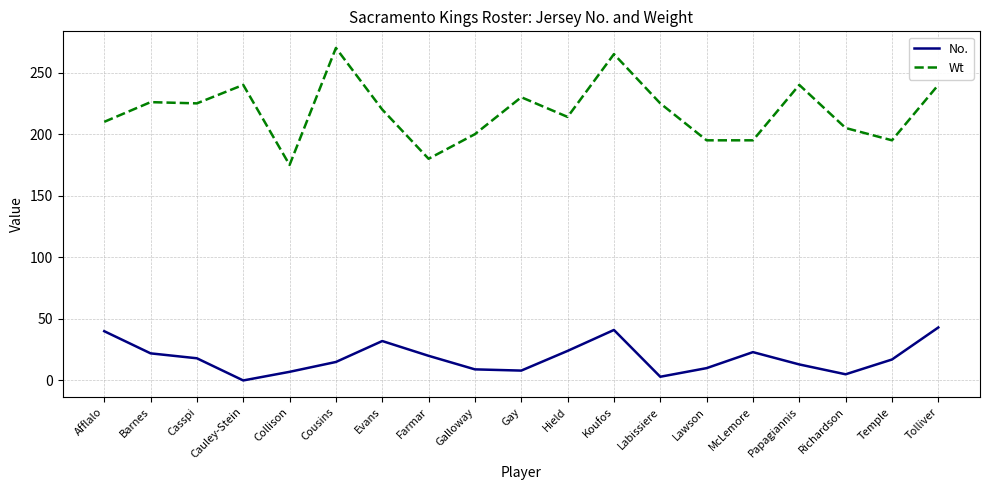

List the series in order of their peak value, lowest first.

No., Wt